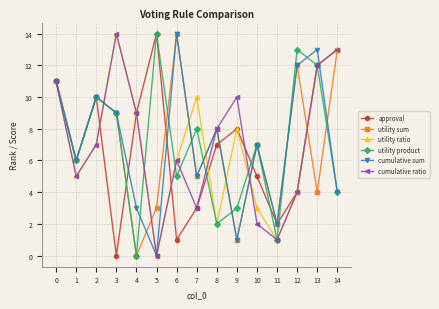

The value of cumulative sum at 6 is 14. True or false?

True